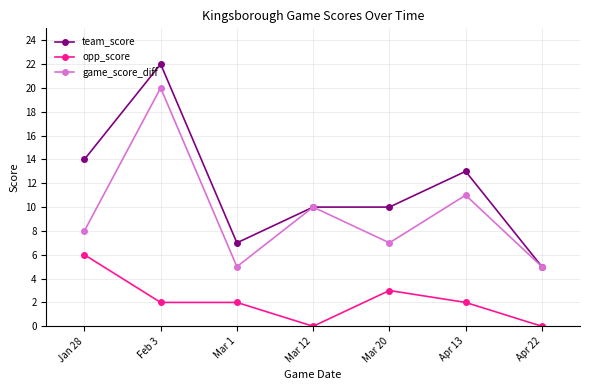

The value of opp_score at Feb 3 is 3. True or false?

False